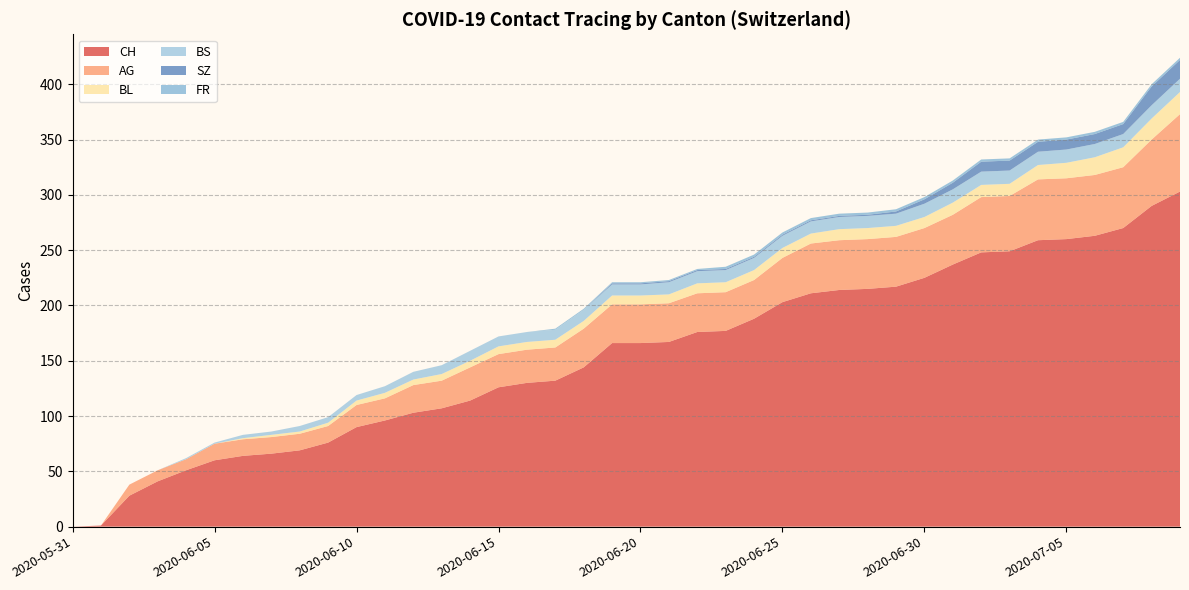

Reading left to right, list all the values displayed in this chart.

CH: 0	1	28	41	51	60	64	66	69	76	90	96	103	107	114	126	130	132	144	166	166	167	176	177	188	203	211	214	215	217	225	237	248	249	259	260	263	270	290	303
AG: 0	0	10	10	10	15	15	15	15	15	20	20	25	25	30	30	30	30	35	35	35	35	35	35	35	40	45	45	45	45	45	45	50	50	55	55	55	55	60	70
BL: 0	0	0	0	0	0	1	2	2	3	4	5	5	6	6	7	7	7	7	8	8	8	9	9	9	9	9	10	10	10	10	11	11	11	13	14	16	18	19	20
BS: 0	0	0	0	1	1	3	3	5	5	5	6	7	8	9	9	9	9	10	10	10	11	11	11	11	11	11	11	11	11	12	12	12	12	12	12	12	12	12	12
SZ: 0	0	0	0	0	0	0	0	0	0	0	0	0	0	0	0	0	0	0	1	1	1	1	1	1	1	1	1	1	2	4	6	9	9	9	9	9	9	17	17
FR: 0	0	0	0	0	0	0	0	0	0	0	0	0	0	0	0	0	1	1	1	1	1	1	2	2	2	2	2	2	2	2	2	2	2	2	2	2	2	2	2